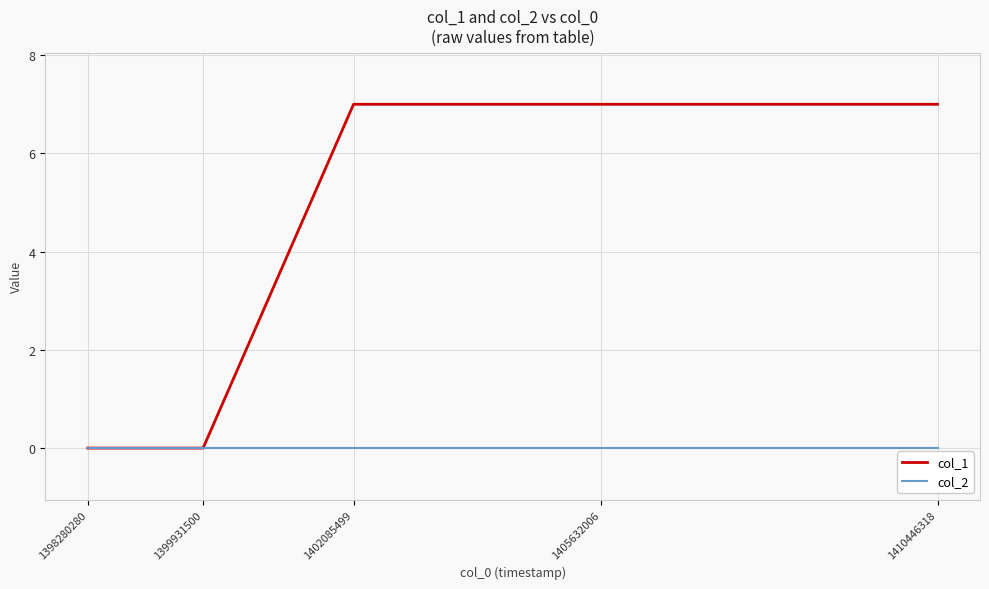

What are all the series names shown in the legend?

col_1, col_2